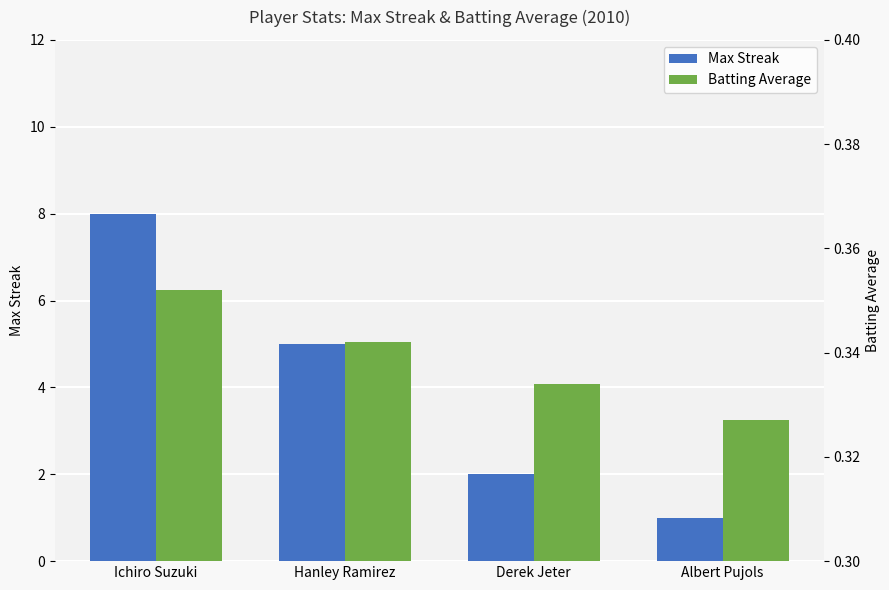

How many bars are there in total?

8